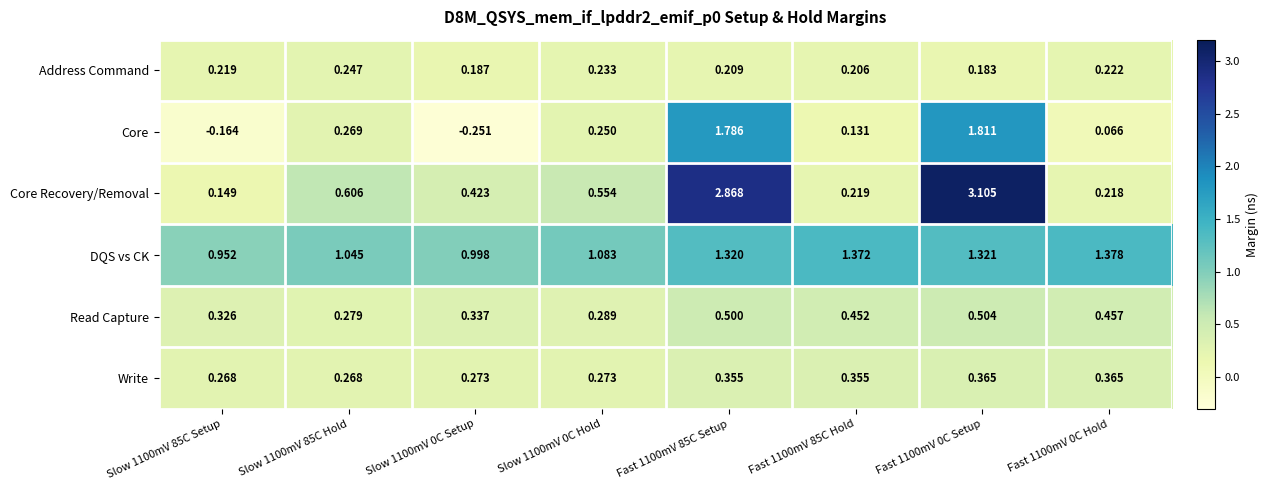

Is the value of Address Command at Fast 1100mV 0C Setup greater than the value of Core at Fast 1100mV 0C Setup?

No